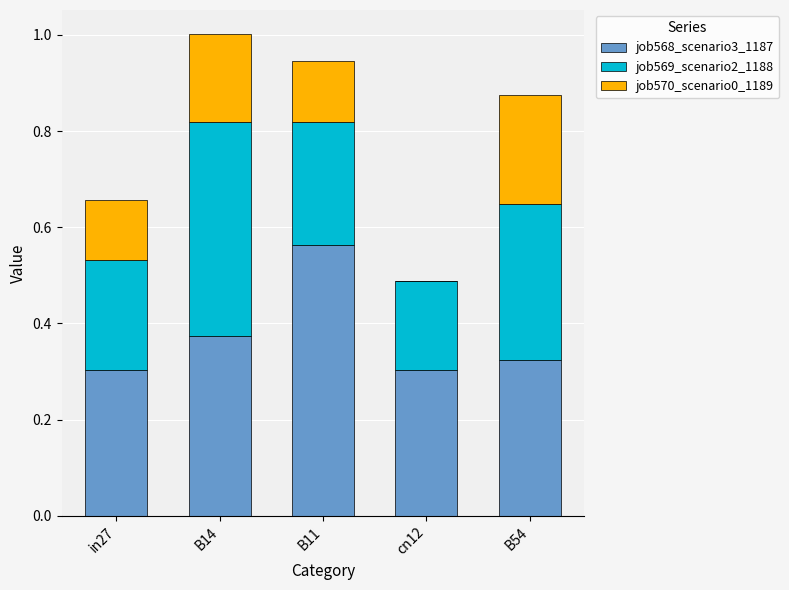

What is the sum of all job568_scenario3_1187 values?

1.9